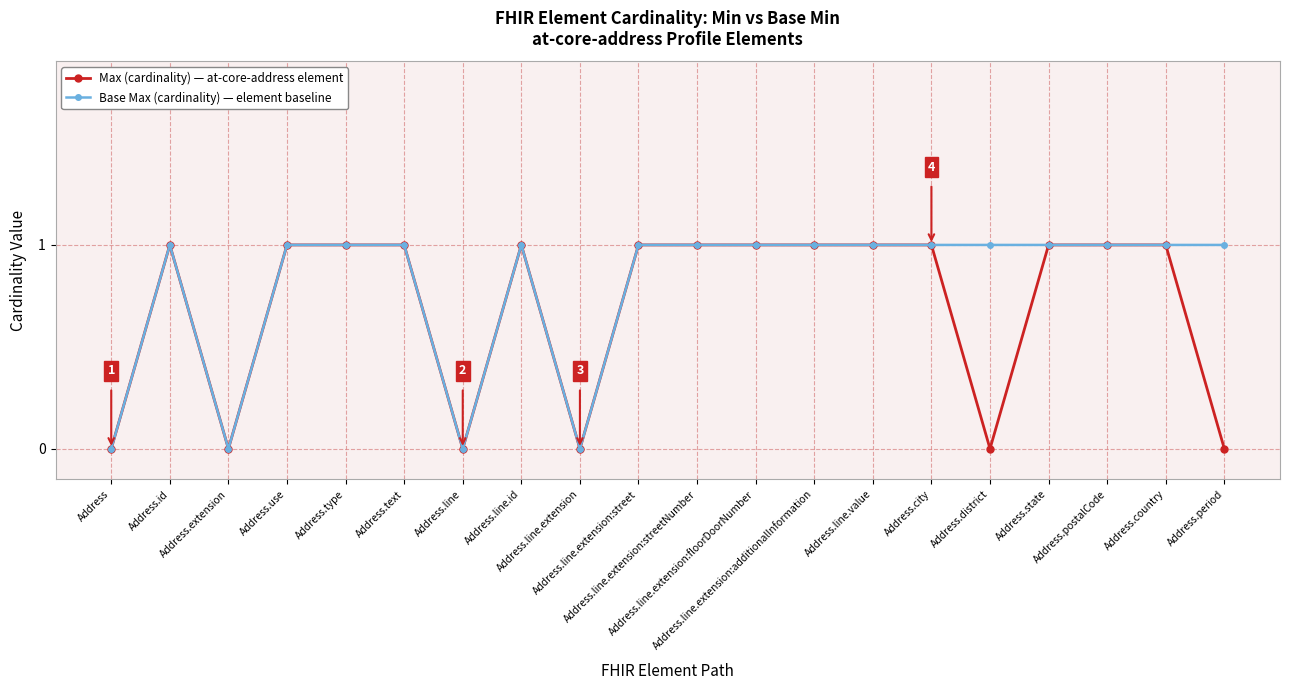

Count the number of data series in this chart.

2